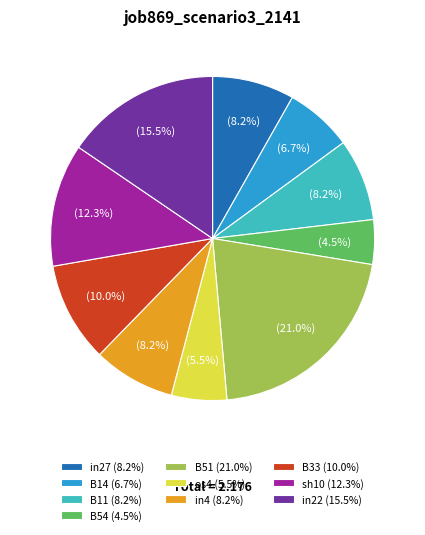

Do in22 (15.5%) and B51 (21.0%) together represent more than half of the pie?

No